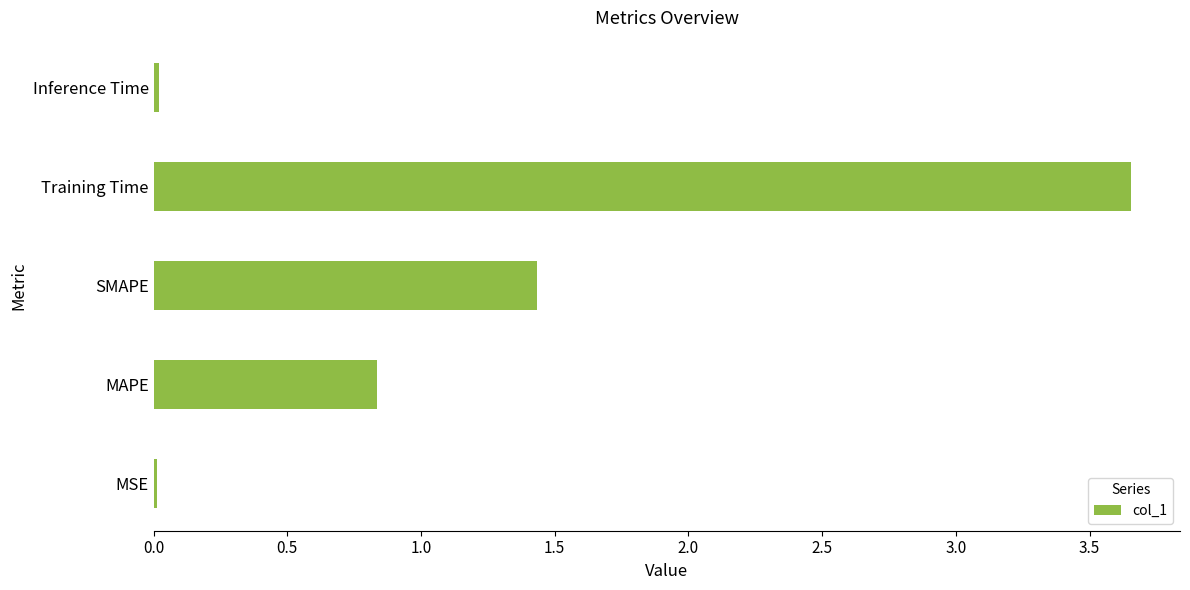

What is the difference between the second highest and second lowest values?

1.4